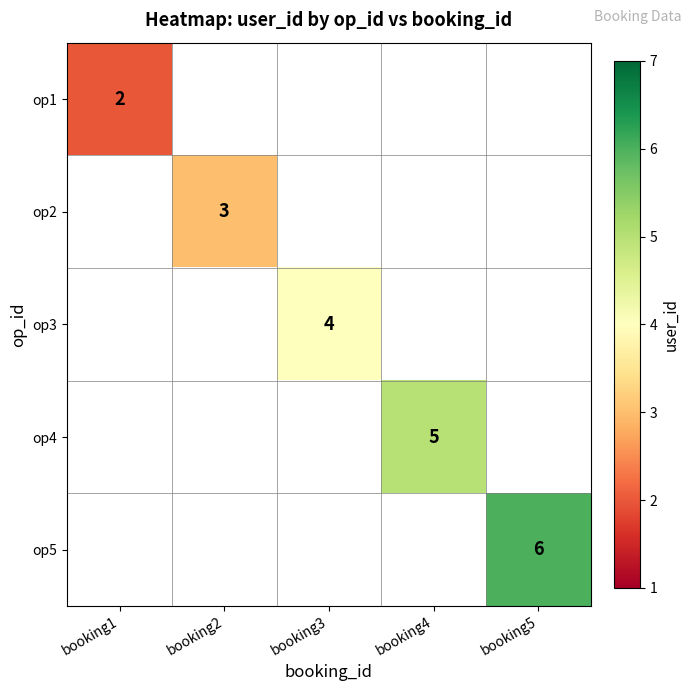

At which label is op1 closest to 2?

booking1